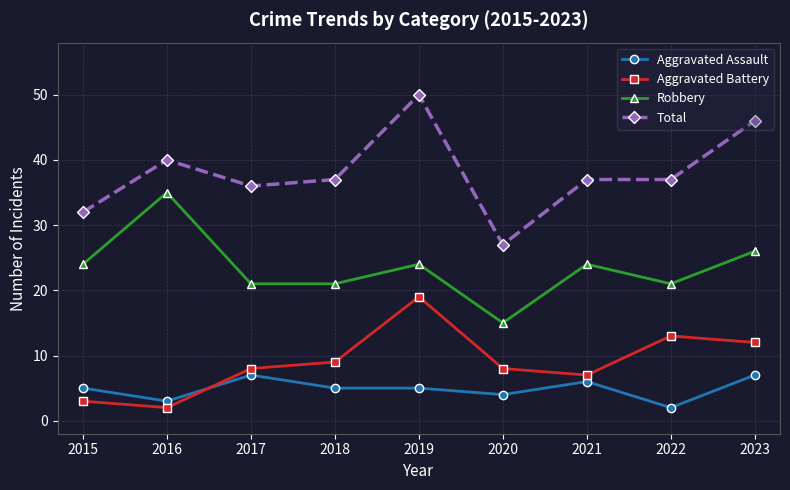

What is the difference between the Robbery values at 2019 and 2023?

2